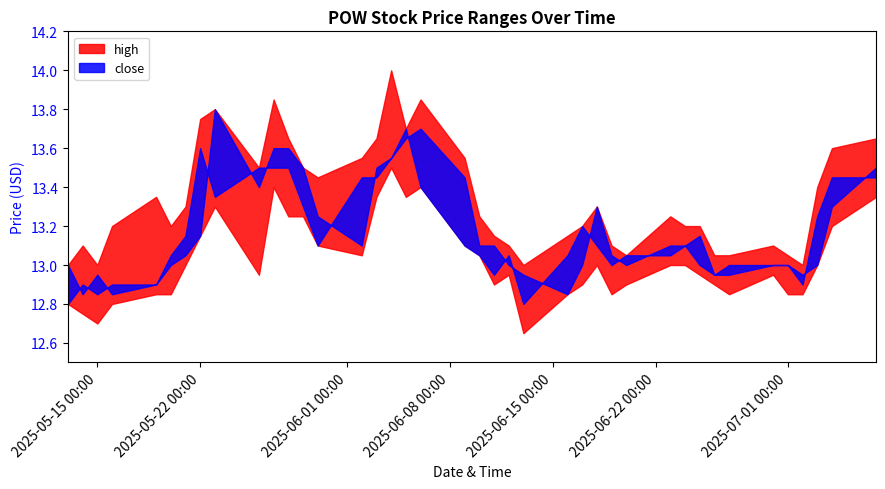

At which category does the chart reach its peak across all series?

2025-06-04